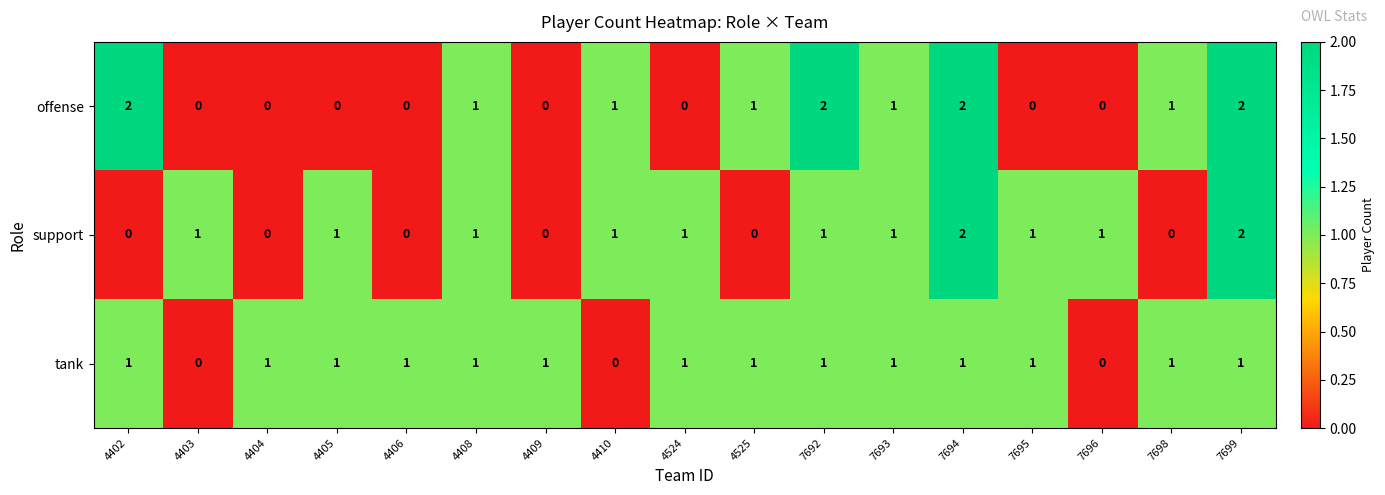

How many data points does each series have?

17